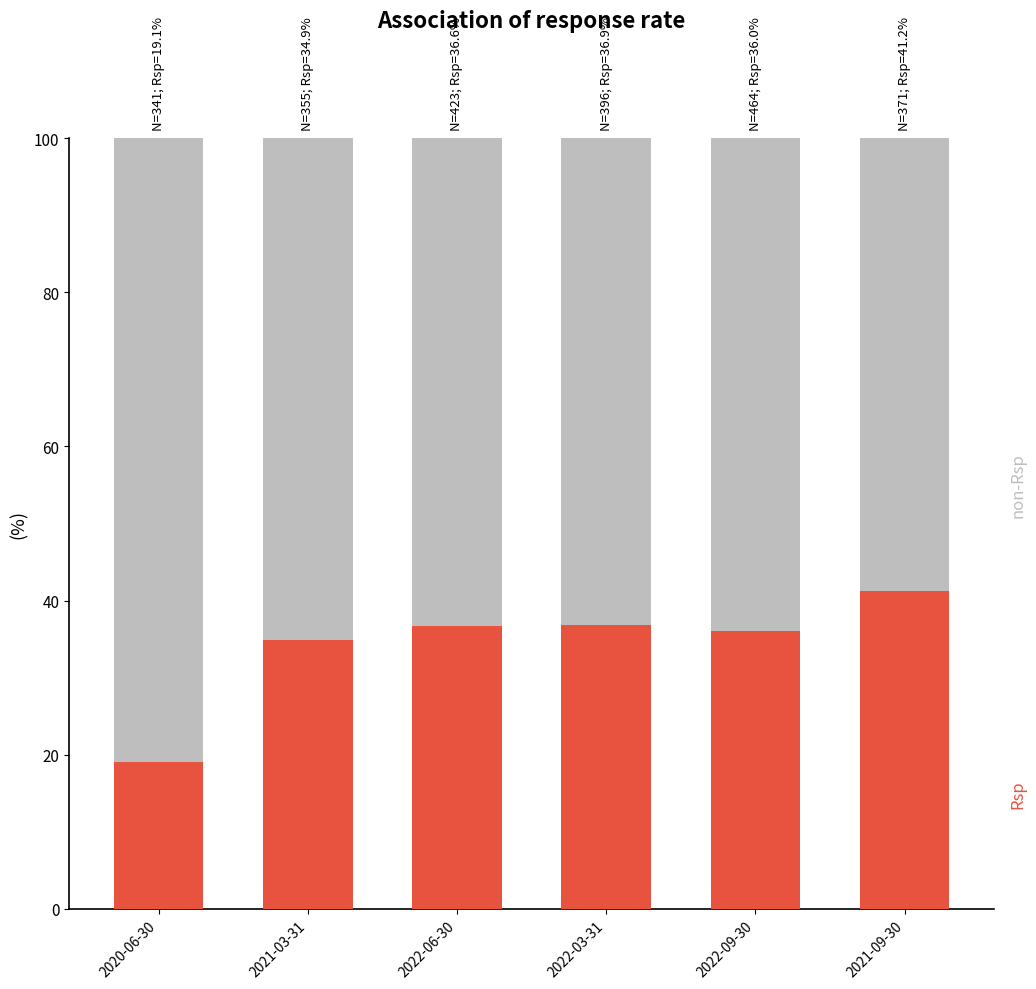

What is the total value across all series at 2022-09-30?

100.0